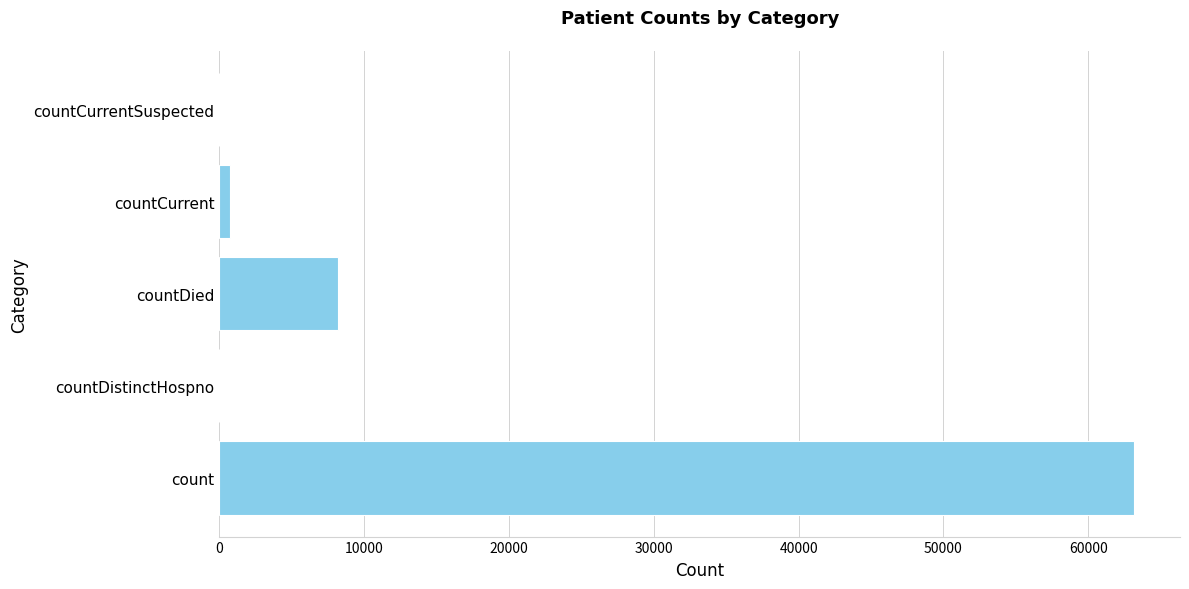

At which category does the chart reach its peak across all series?

count